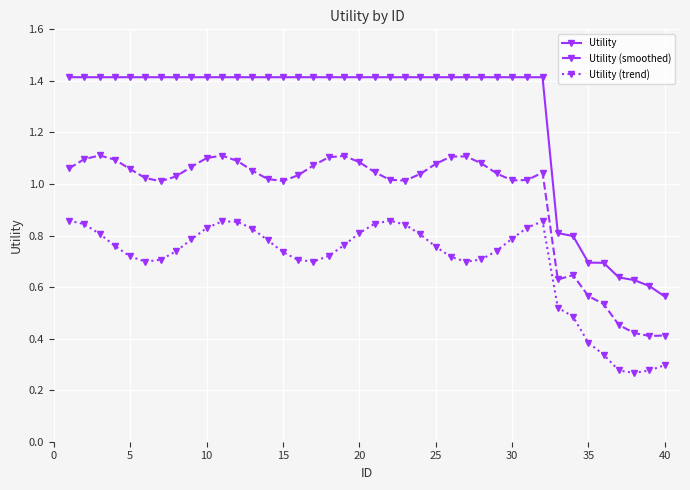

What is the maximum value shown in the chart?

1.4